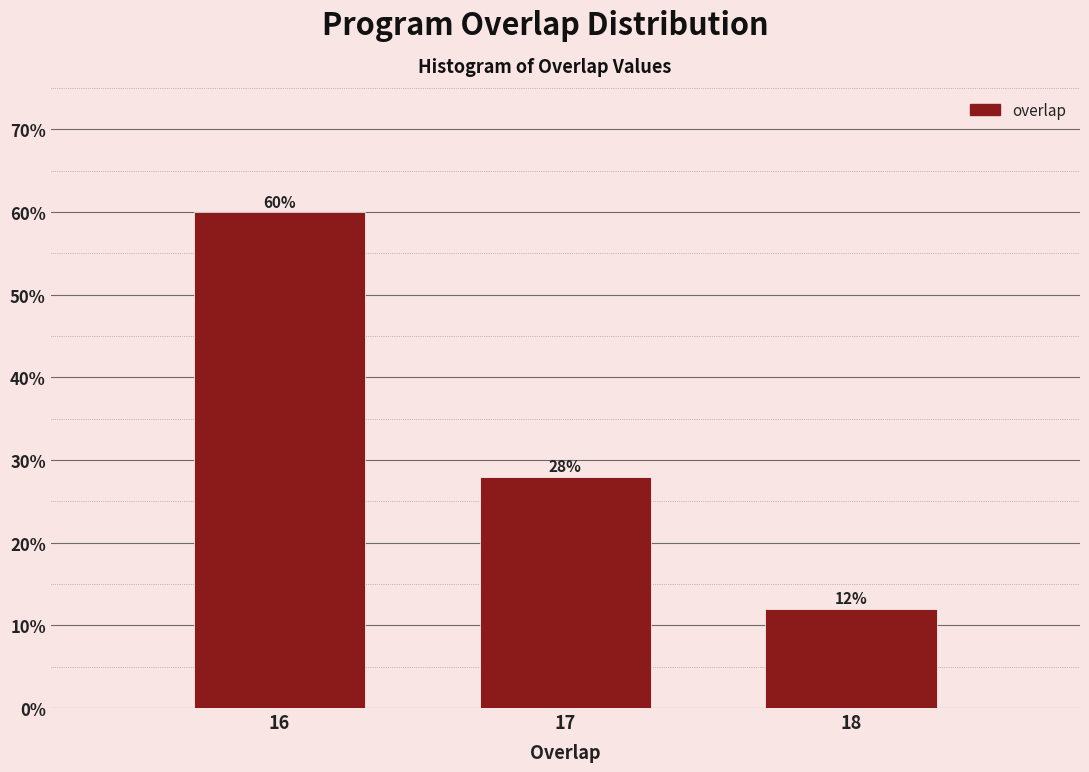

Reading left to right, transcribe all the data shown in this chart.

60.0	28.0	12.0